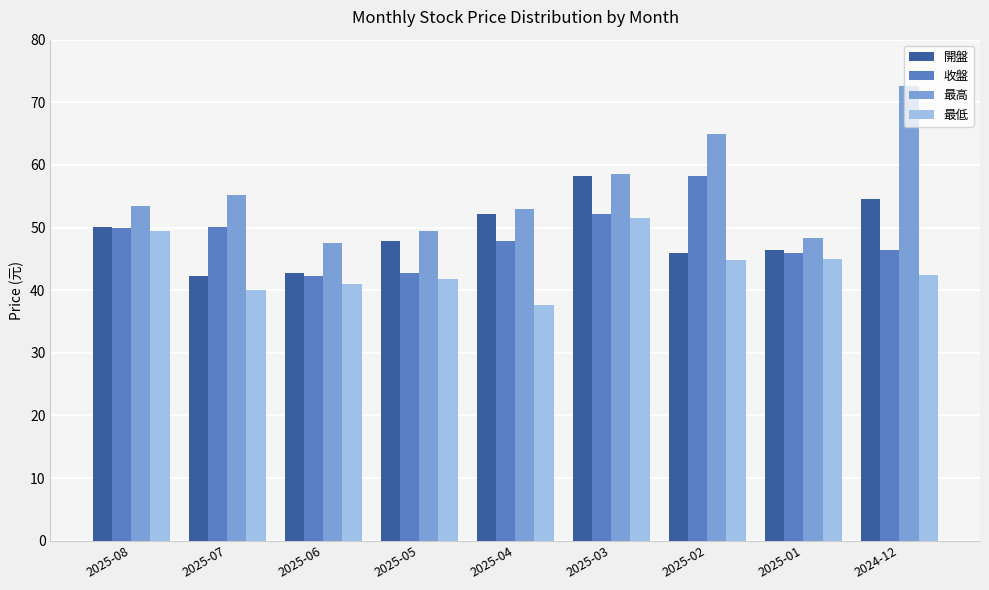

Which category has the highest value in the 最低 series?

2025-03